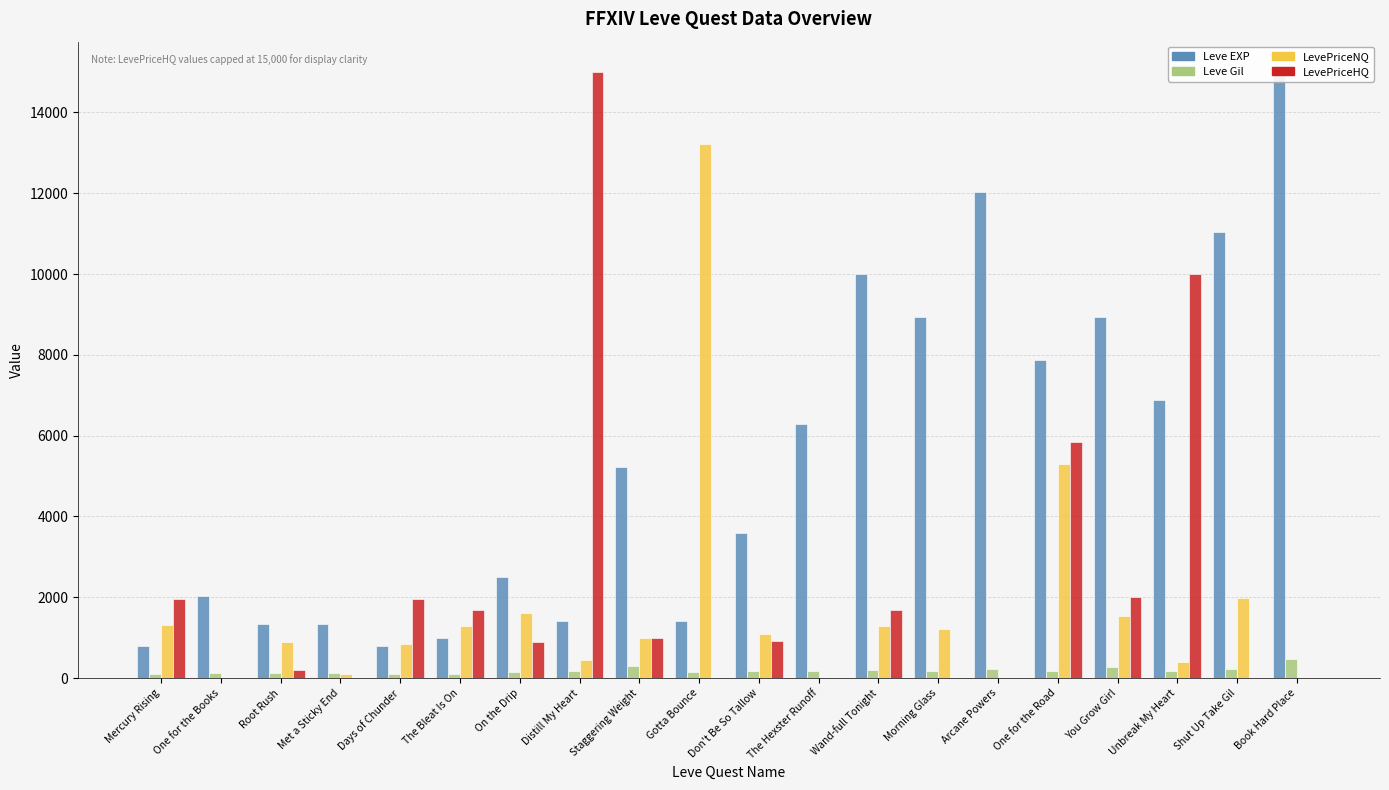

What is the difference between the LevePriceNQ values at Mercury Rising and The Bleat Is On?

12